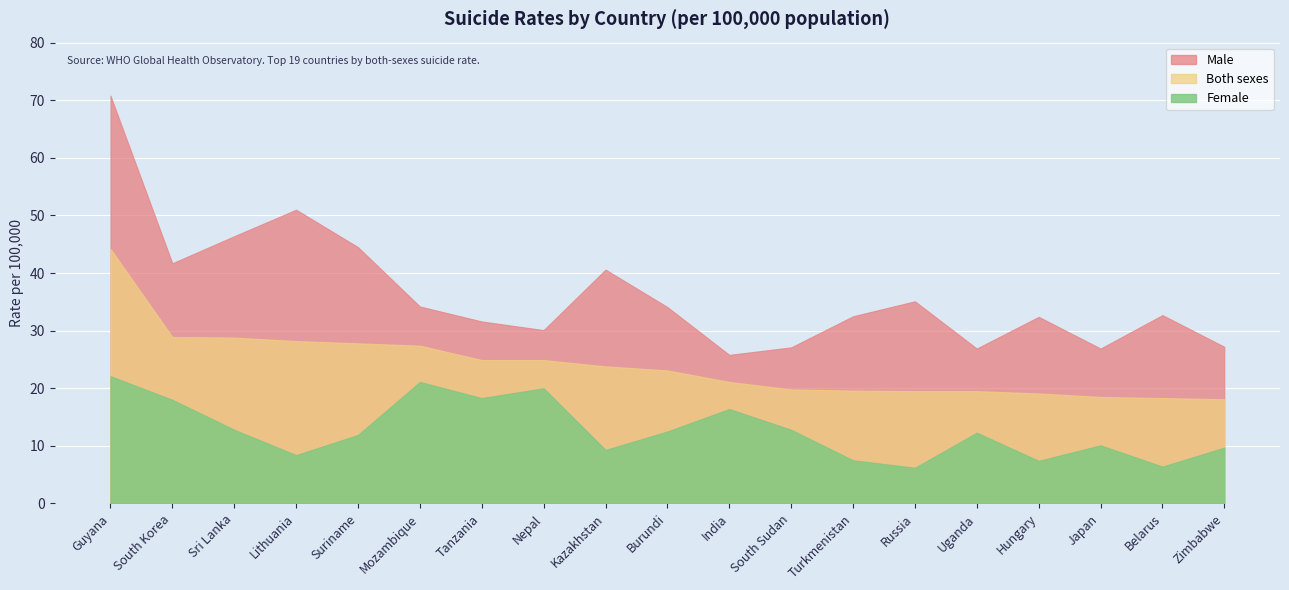

List the series in order of their peak value, highest first.

Male, Both sexes, Female